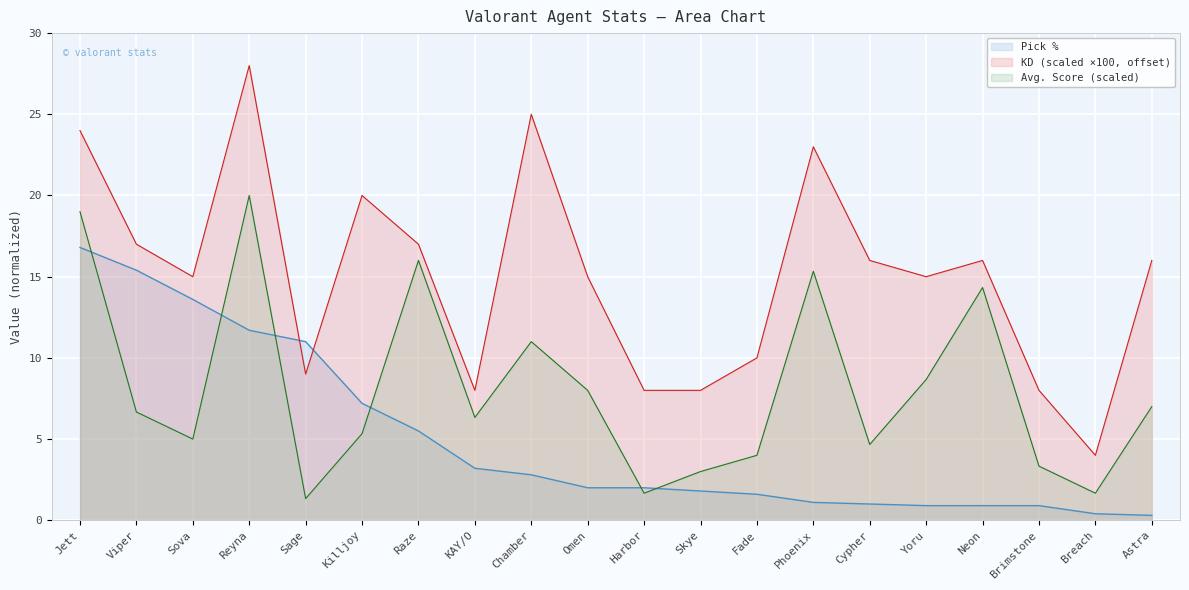

How many lines are shown in the chart?

3